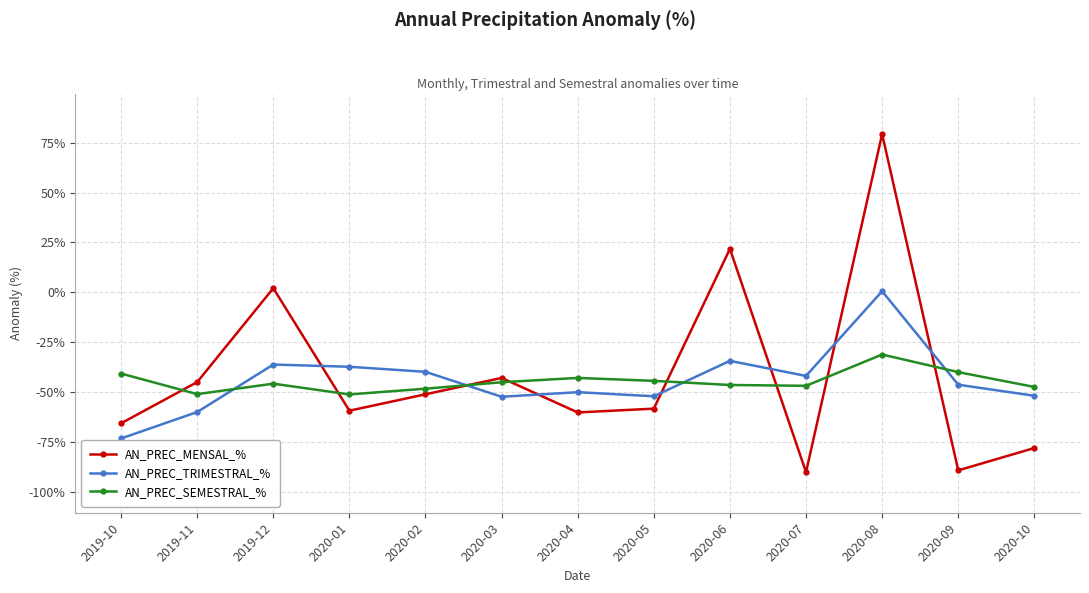

At which category is the sum across all series the highest?

2020-08